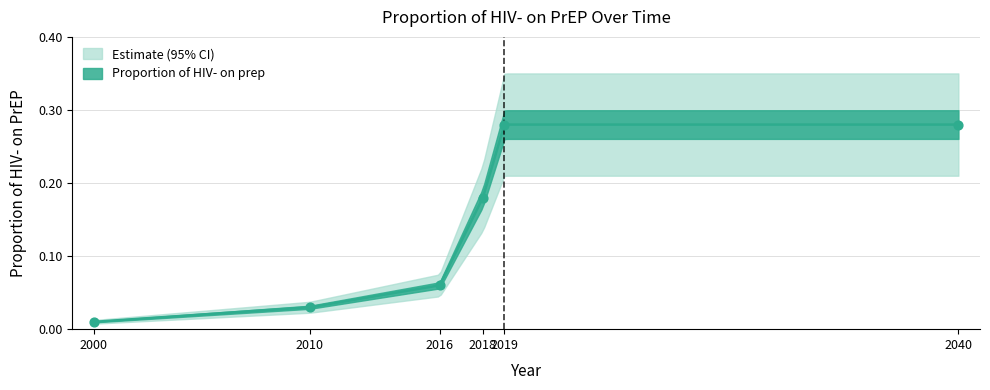

Between 2019 and 2040, which is larger?

2019